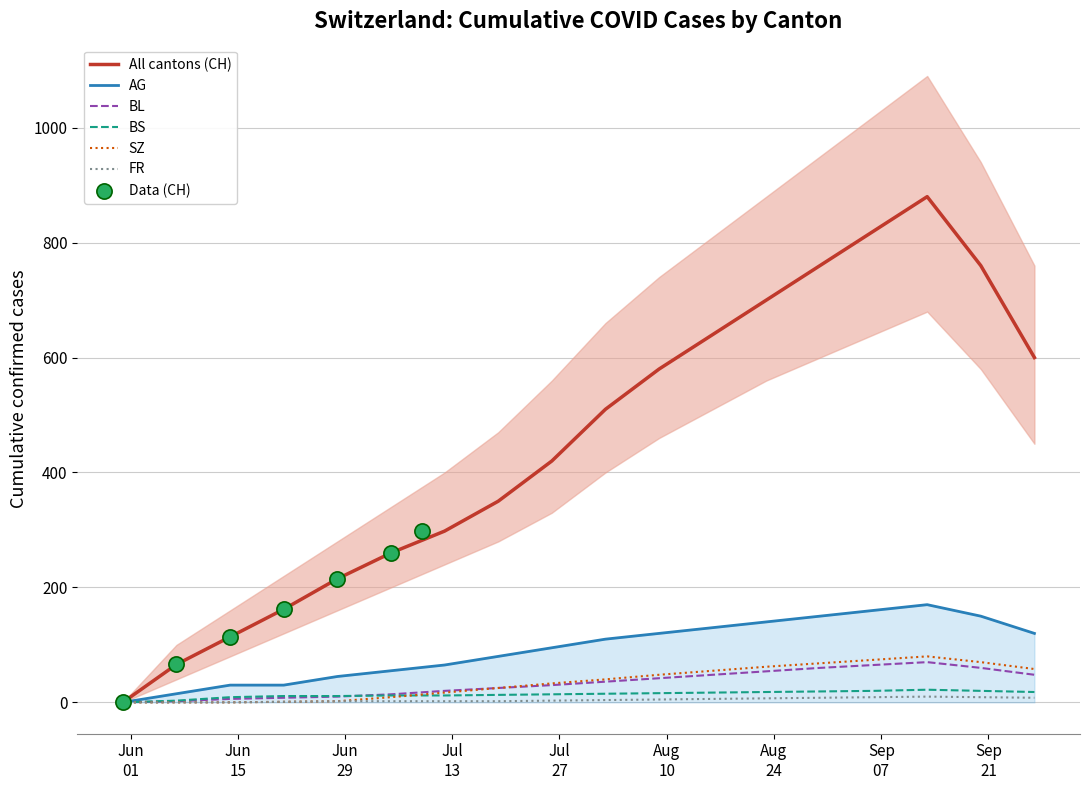

At how many categories does at least one series exceed 138?

15